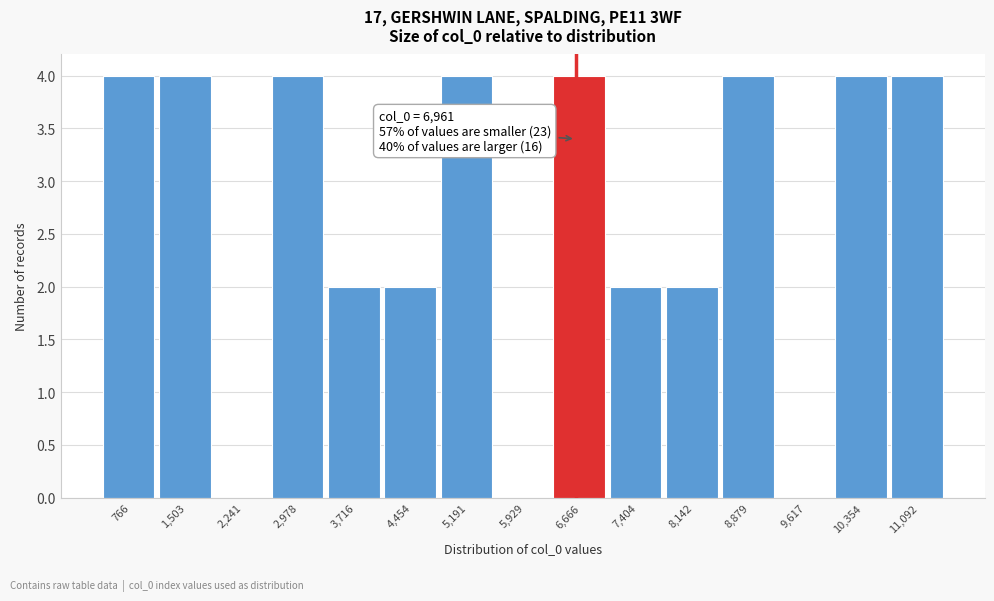

Reading left to right, list all the values displayed in this chart.

766=4	1,503=4	2,241=0	2,978=4	3,716=2	4,454=2	5,191=4	5,929=0	6,666=4	7,404=2	8,142=2	8,879=4	9,617=0	10,354=4	11,092=4